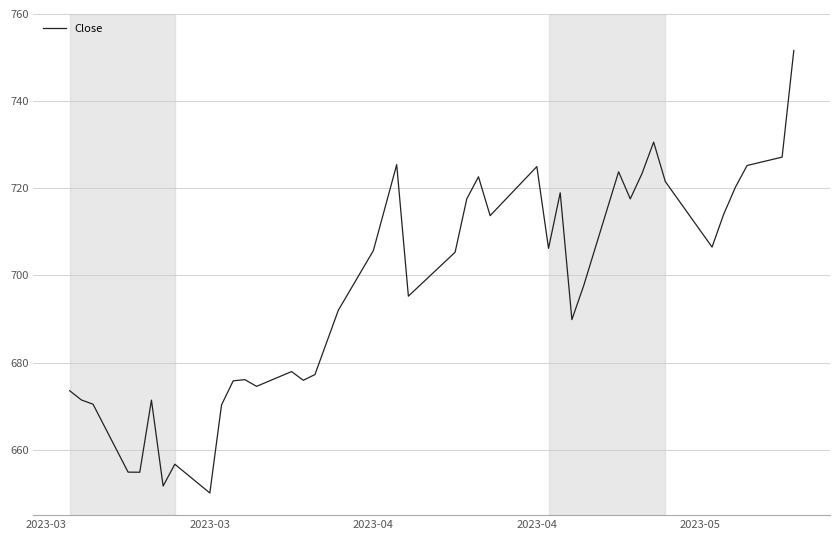

What is the maximum value shown in the chart?

751.6